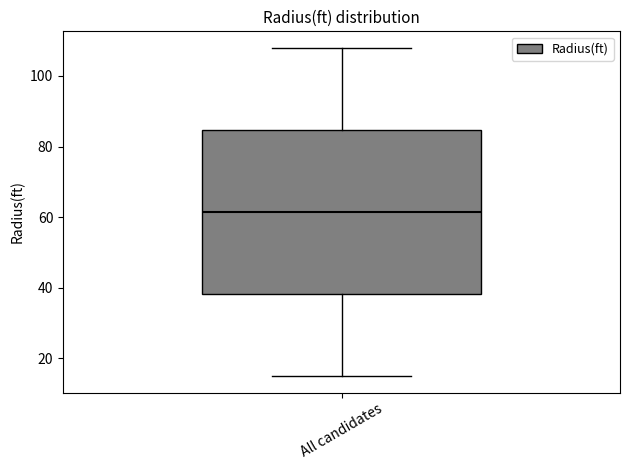

Transcribe this box plot: give where the median line is, the range the box spans, and where the two whiskers end, as read against the y-axis. The values are not printed on the chart, so give them approximately, as read against the axis.

median 62, box 38 to 84, whiskers 16 to 108